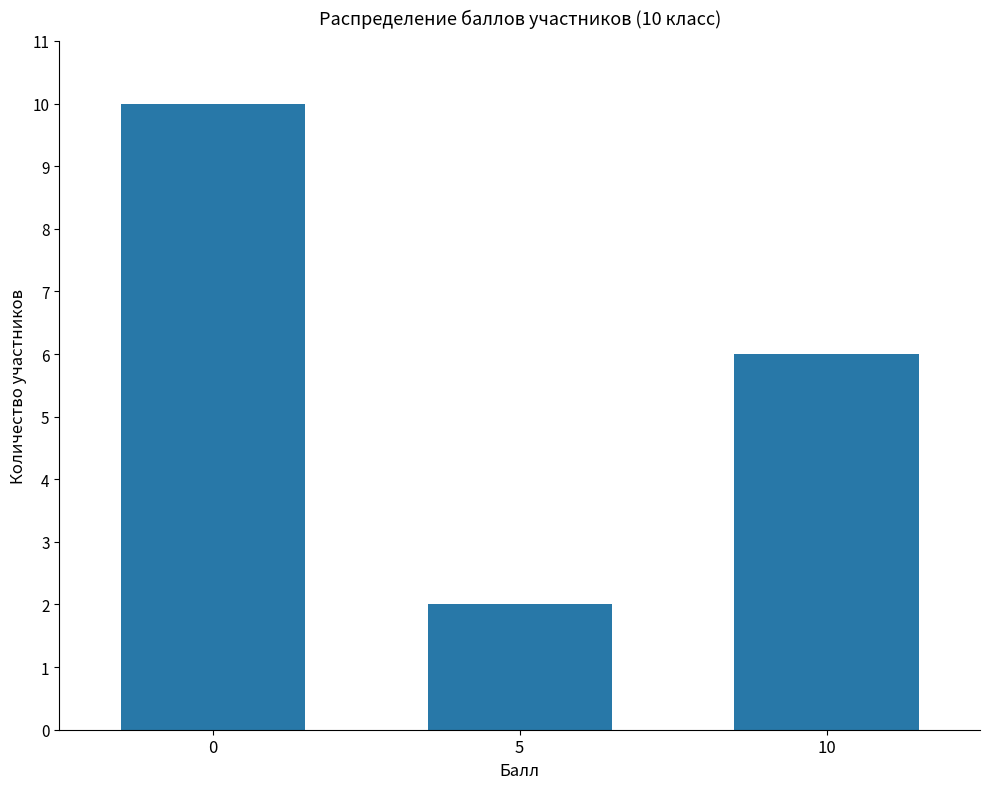

What is the average value?

6